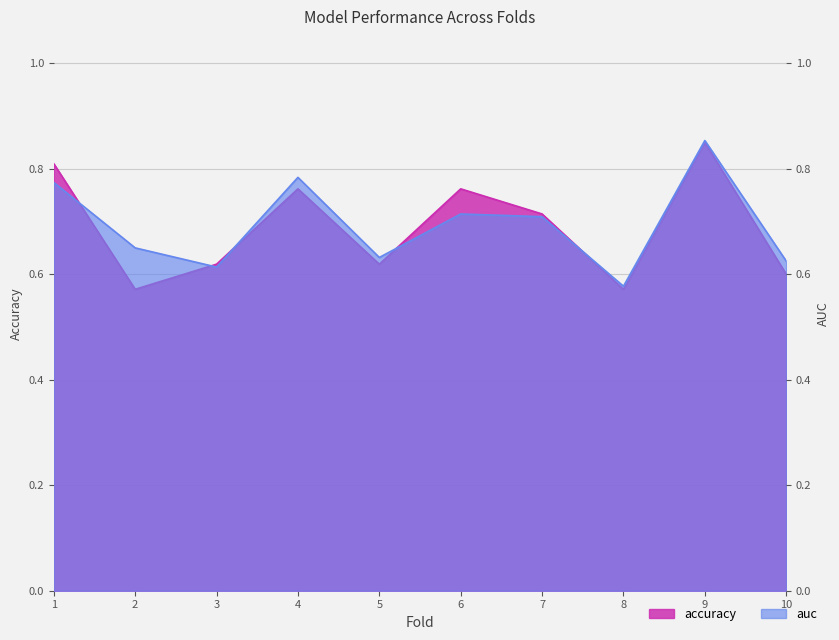

How many times do auc and accuracy cross each other?

5